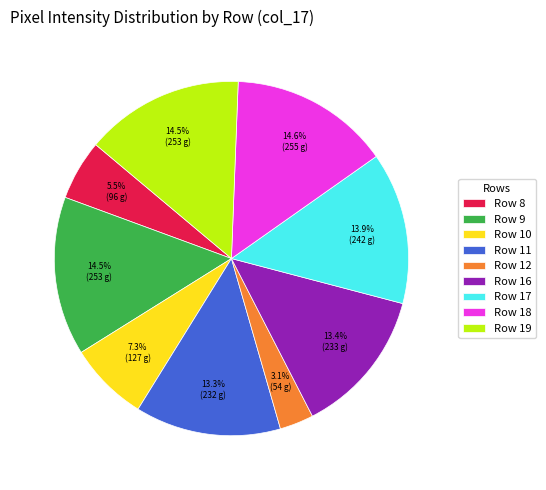

Count the number of slices in the pie.

9